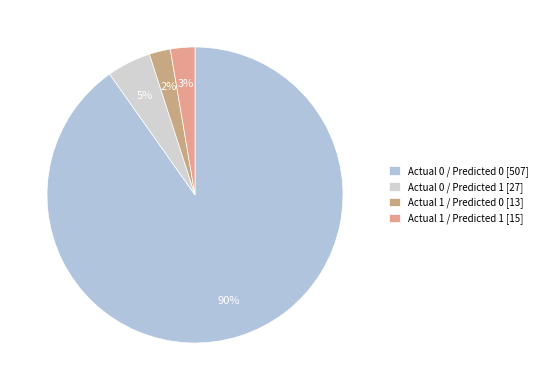

Does Actual 1 / Predicted 0 [13] represent more than half of the total?

No